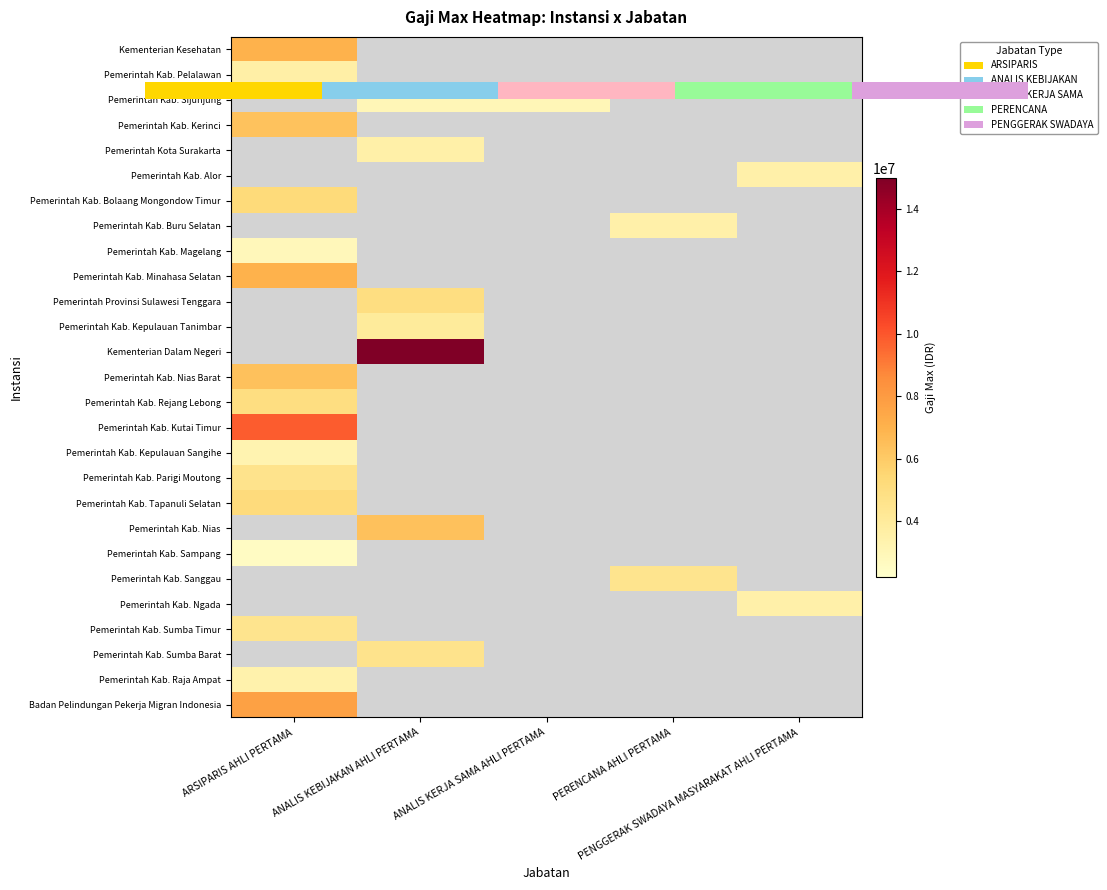

At which label is Pemerintah Kab. Bolaang Mongondow Timur closest to 5265000?

ARSIPARIS AHLI PERTAMA